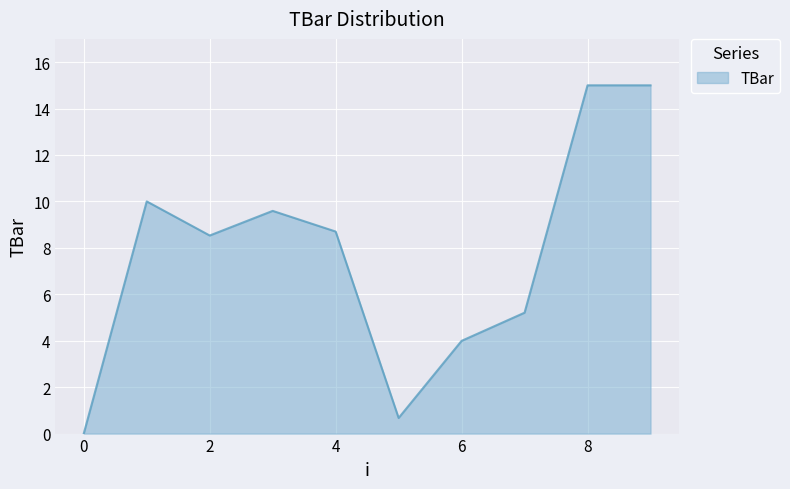

What is the maximum value shown in the chart?

15.0